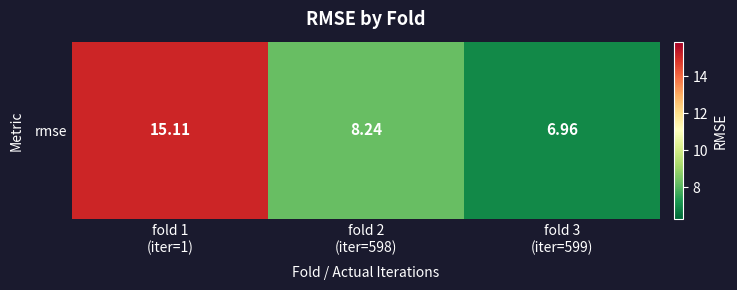

Is it true that the value at fold 3
(iter=599) is 1.6?

False